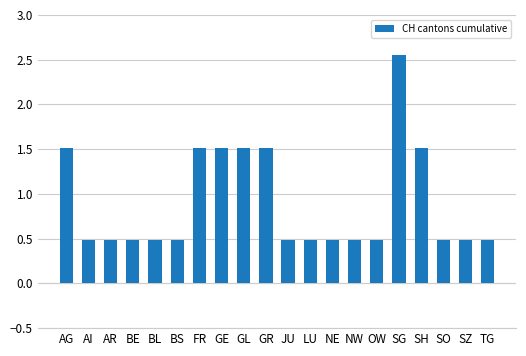

What position from the right is OW?

6